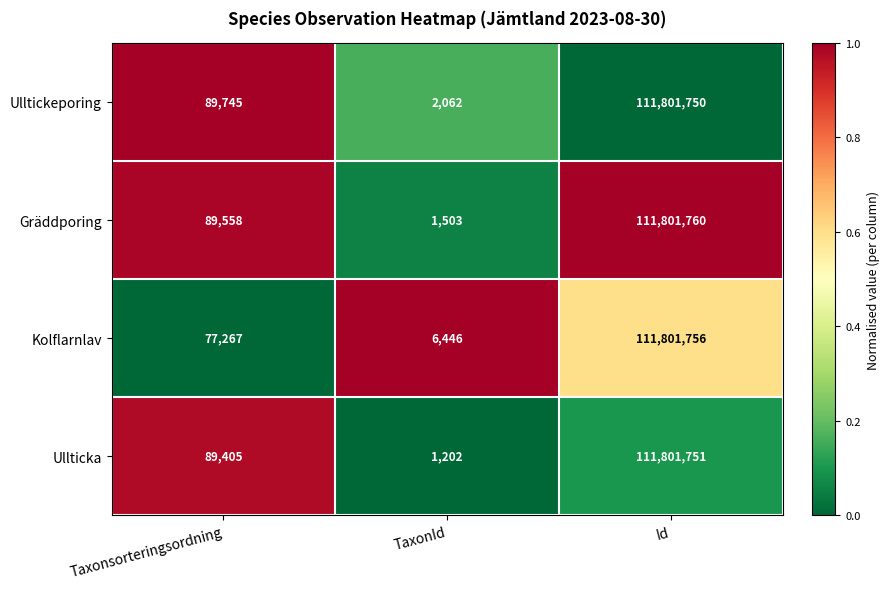

Is it true that Ulltickeporing equals 2062 at TaxonId?

True